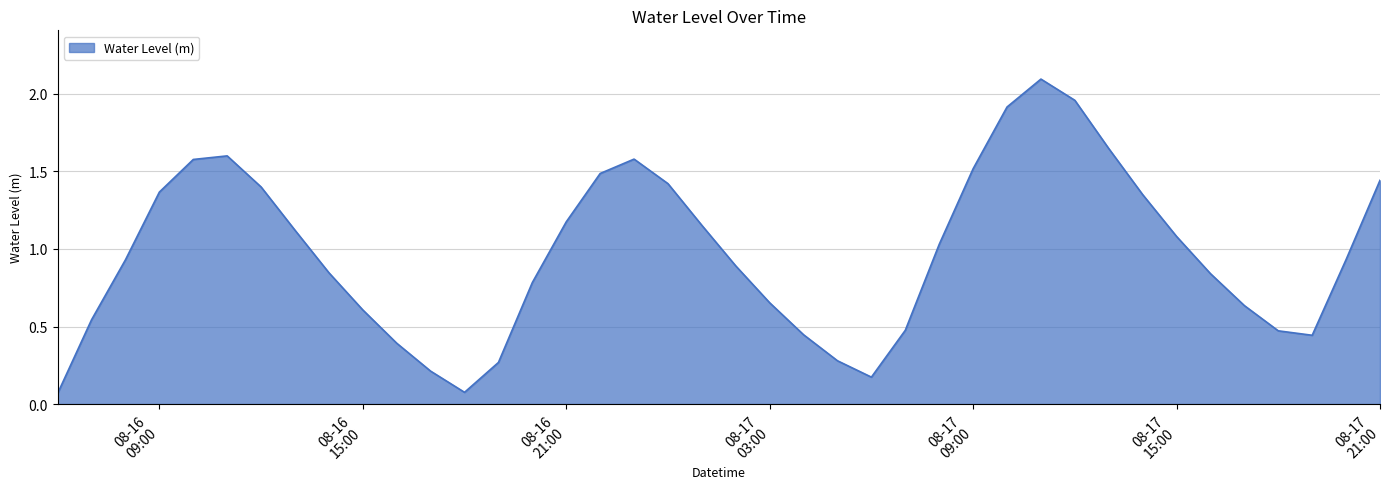

What is the maximum value shown in the chart?

2.1